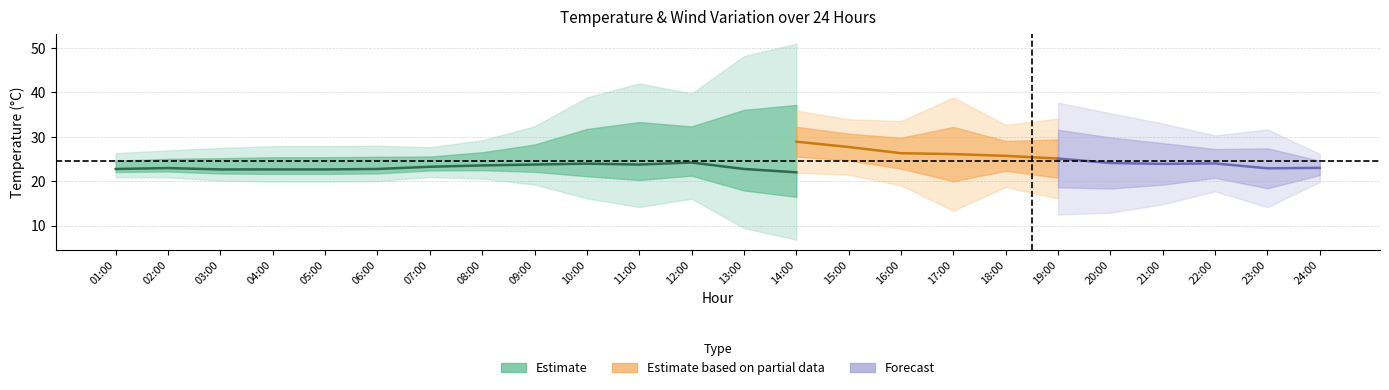

Is this an area chart (filled region under the line)?

No